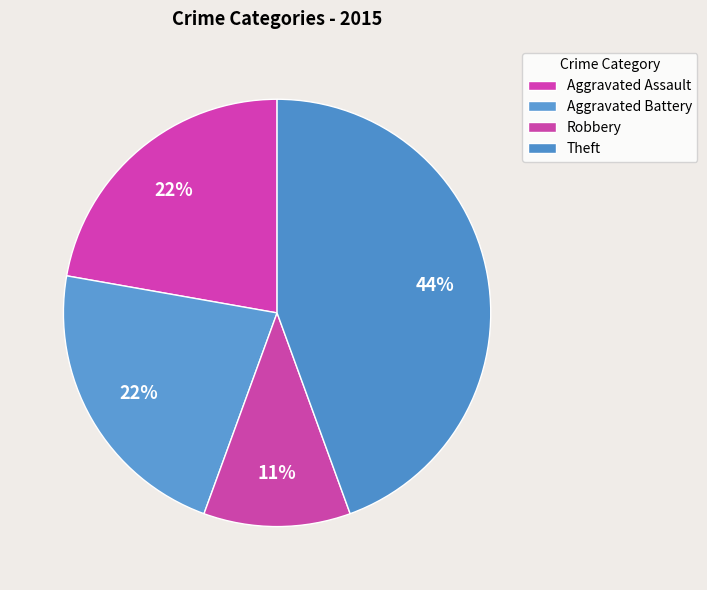

How many segments does this pie chart have?

4